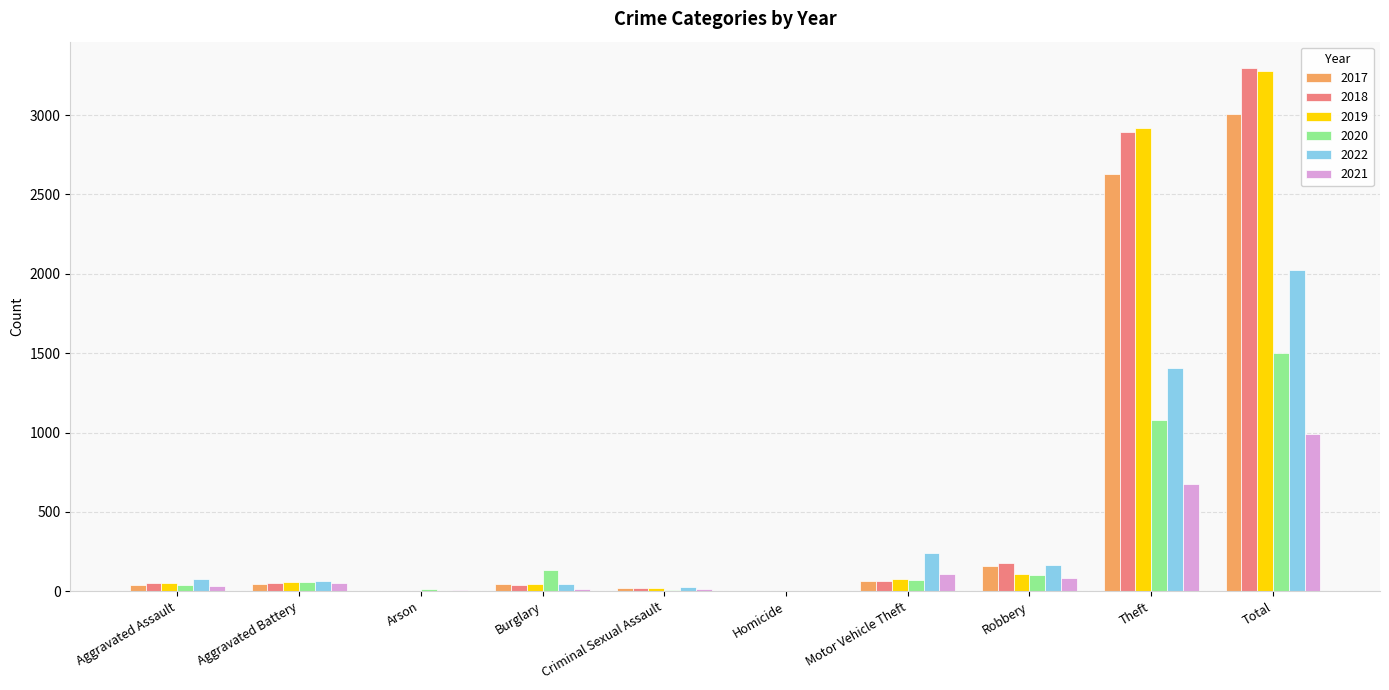

What is the highest value of the 2017 series?

3009